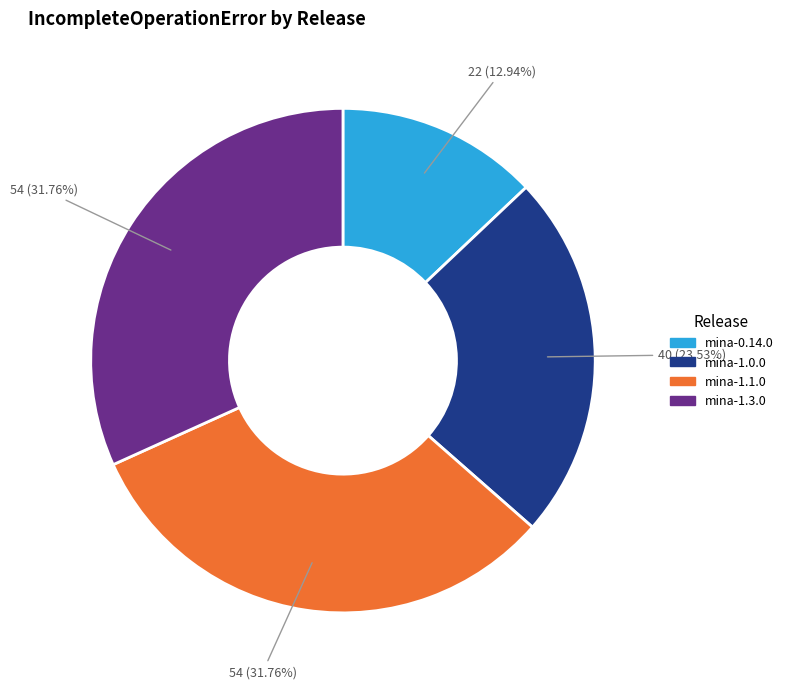

Is there a majority slice in this chart?

No